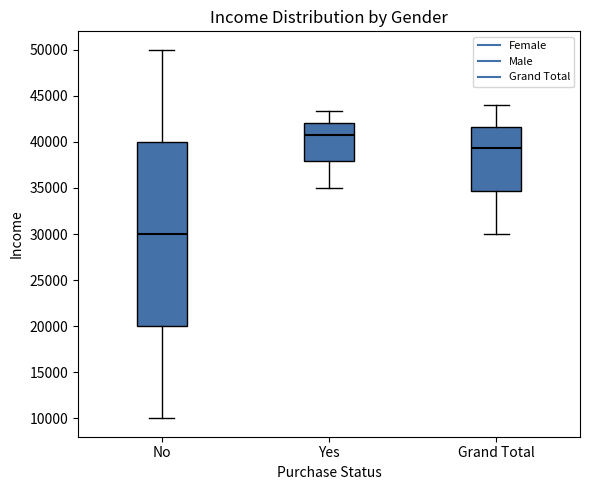

Reading left to right, read every box against the y-axis: the position of its median line, the range the box covers, and the ends of its whiskers. The values are not printed on the chart, so give them approximately, as read against the axis.

No: median 30000, box 20000 to 40000, whiskers 10000 to 50000
Yes: median 41000, box 38000 to 42000, whiskers 35000 to 43500
Grand Total: median 39500, box 34500 to 41500, whiskers 30000 to 44000